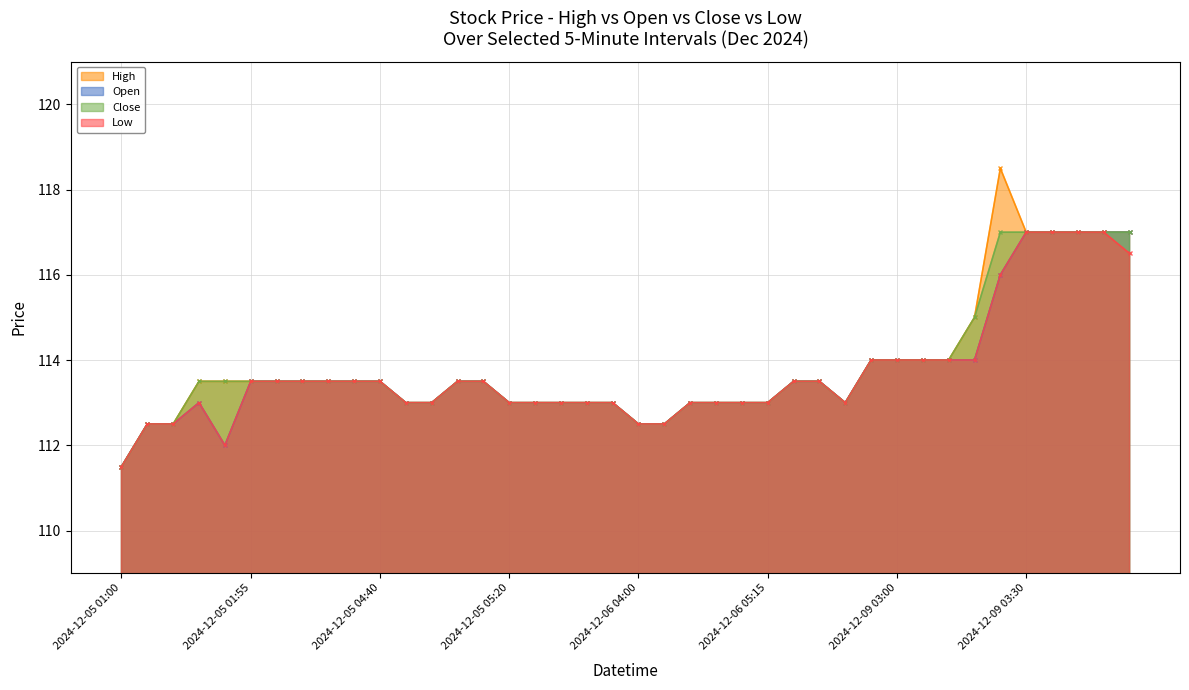

What are all the series names shown in the legend?

High, Open, Close, Low